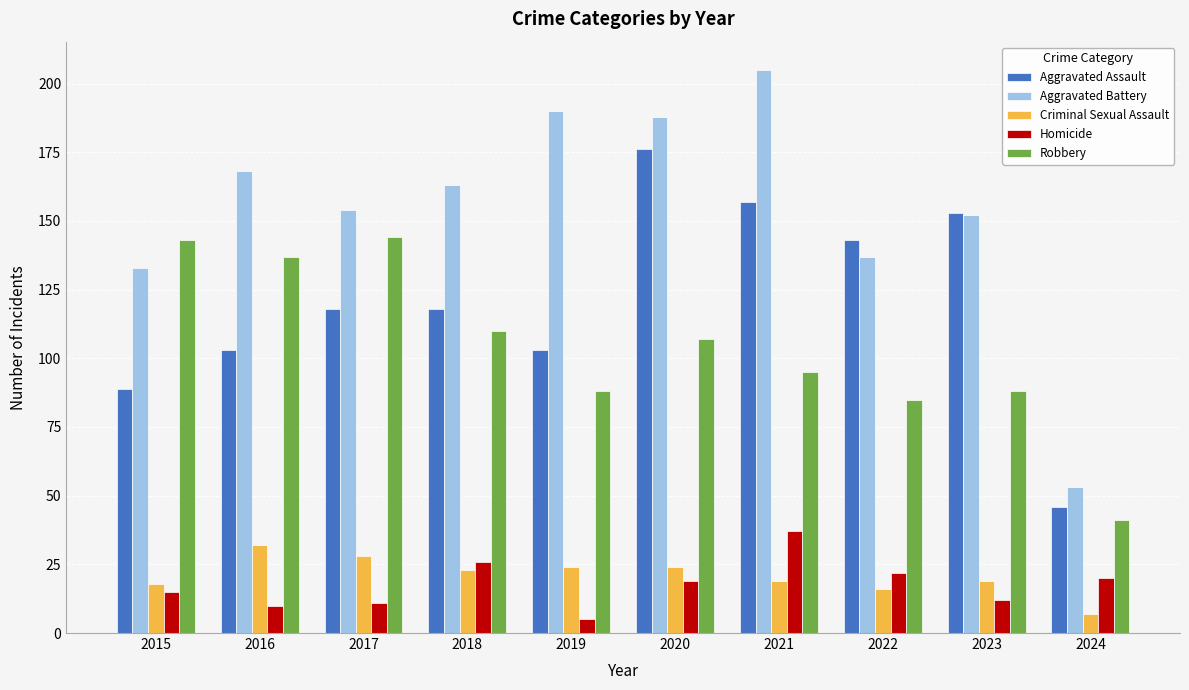

What is the sum of all Robbery values?

1038